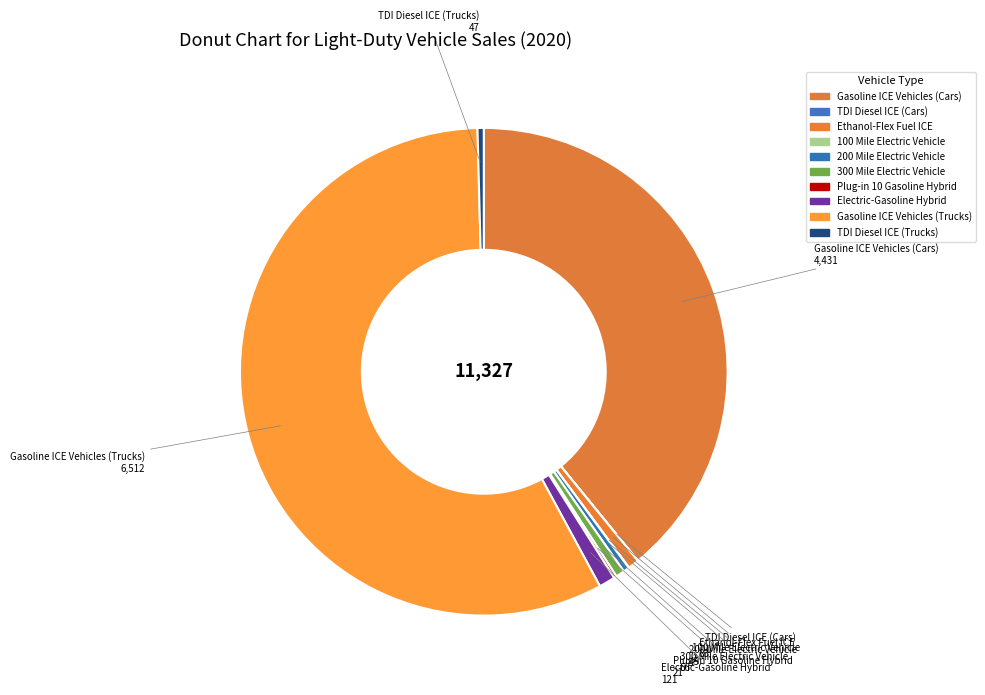

Count the number of slices in the pie.

10